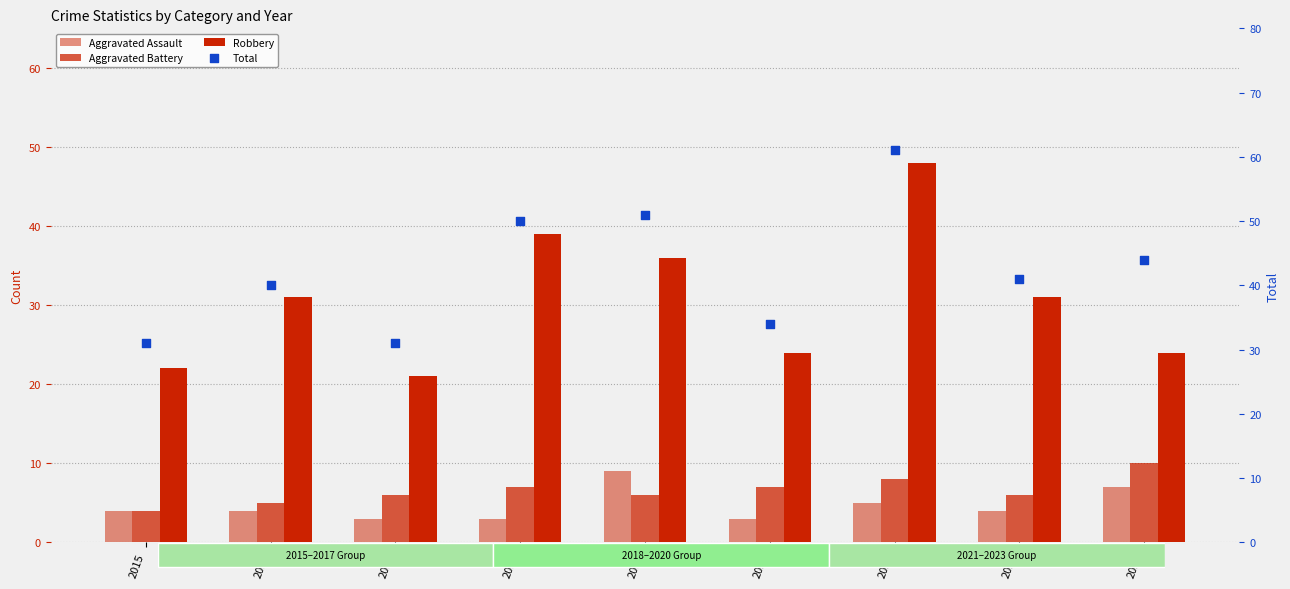

Which series has the largest total across all categories?

Total